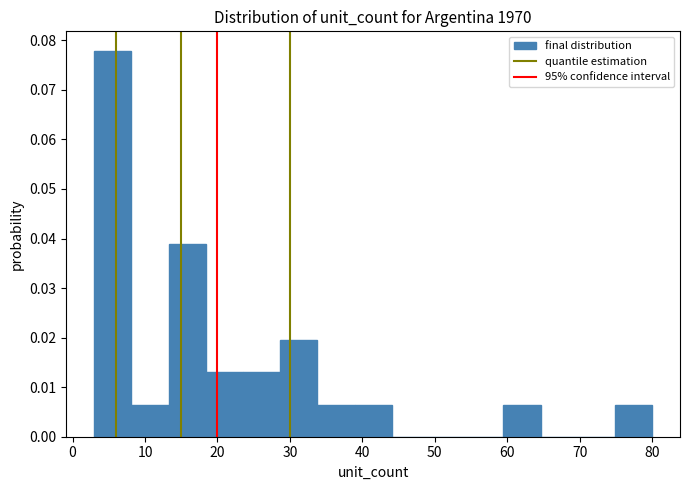

Reading left to right, list every bar in this chart as the range it spans on the x-axis followed by its height. Neither the bar edges nor the heights are printed on the chart, so give them approximately, as read against the axes.

3 to 8: 0.078
8 to 13: 0.006
13 to 18: 0.039
18 to 24: 0.013
24 to 29: 0.013
29 to 34: 0.019
34 to 39: 0.006
39 to 44: 0.006
44 to 49: 0
49 to 54: 0
54 to 59: 0
59 to 65: 0.006
65 to 70: 0
70 to 75: 0
75 to 80: 0.006